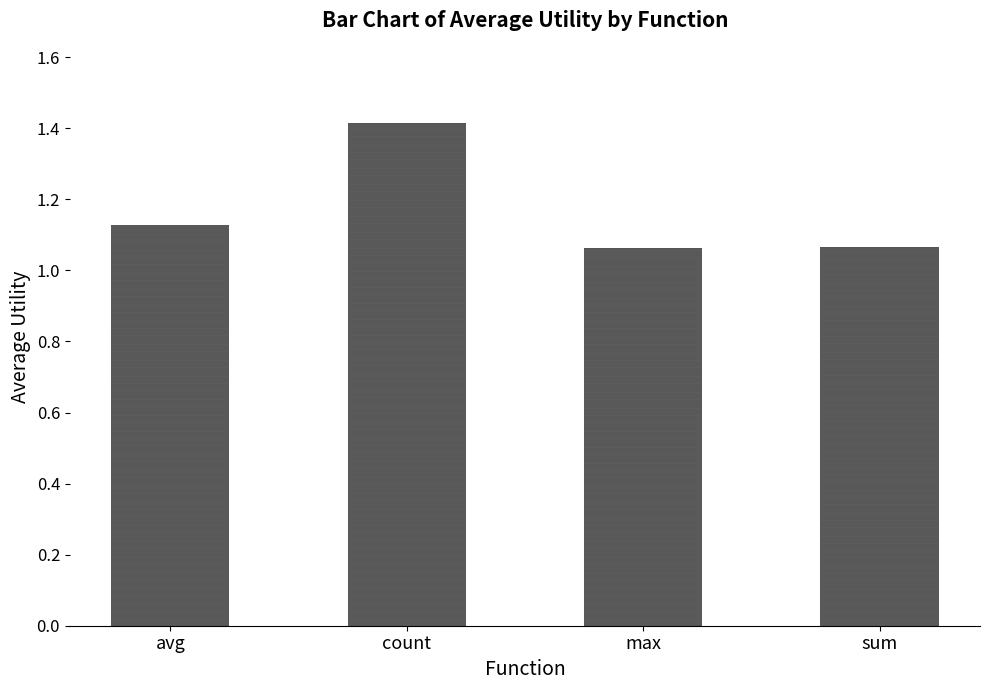

What position from the right is max?

2